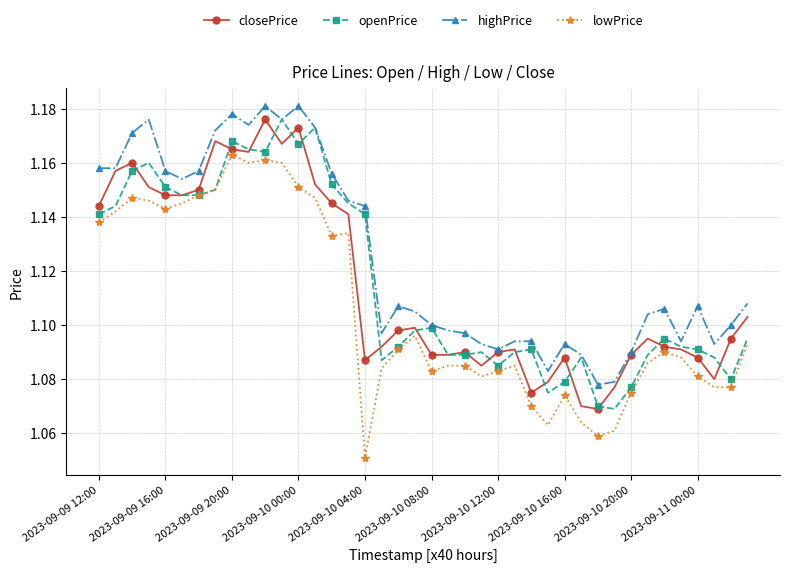

At how many categories does at least one series exceed 1?

40